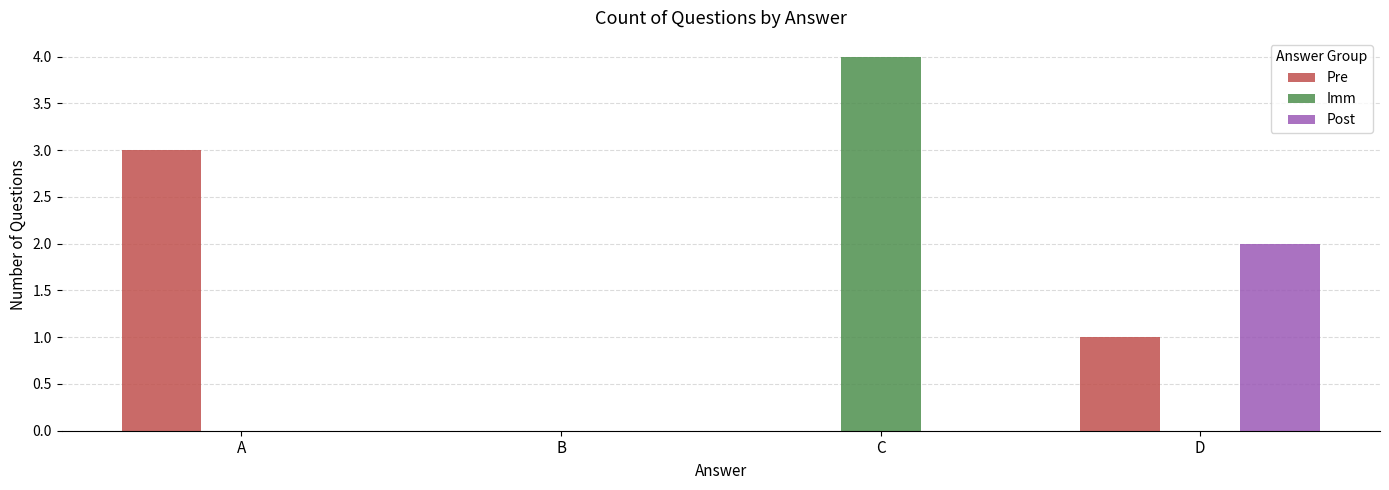

How many distinct data groups are displayed?

3